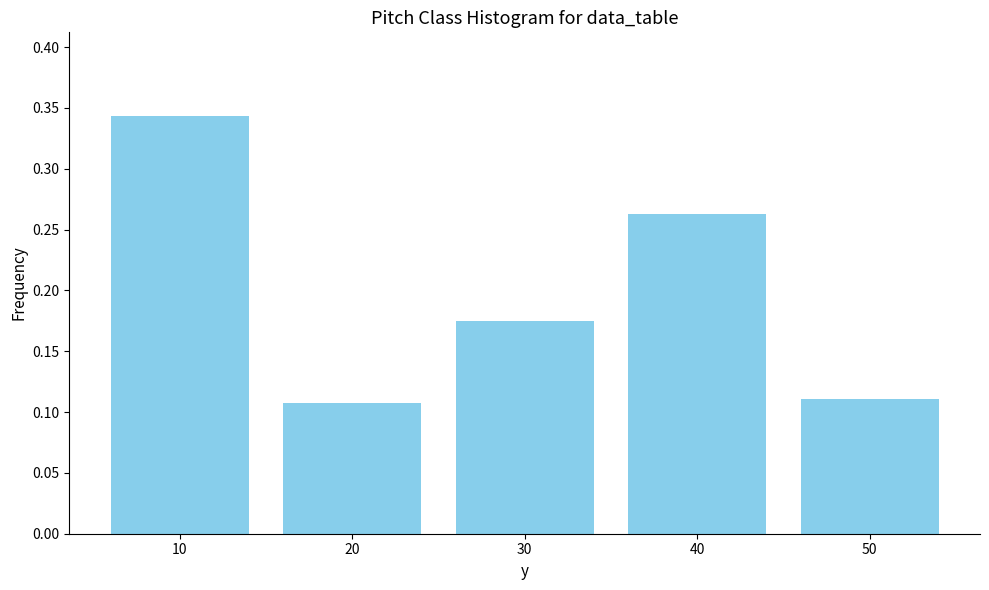

Is it true that the value at 40 is 0.1?

False